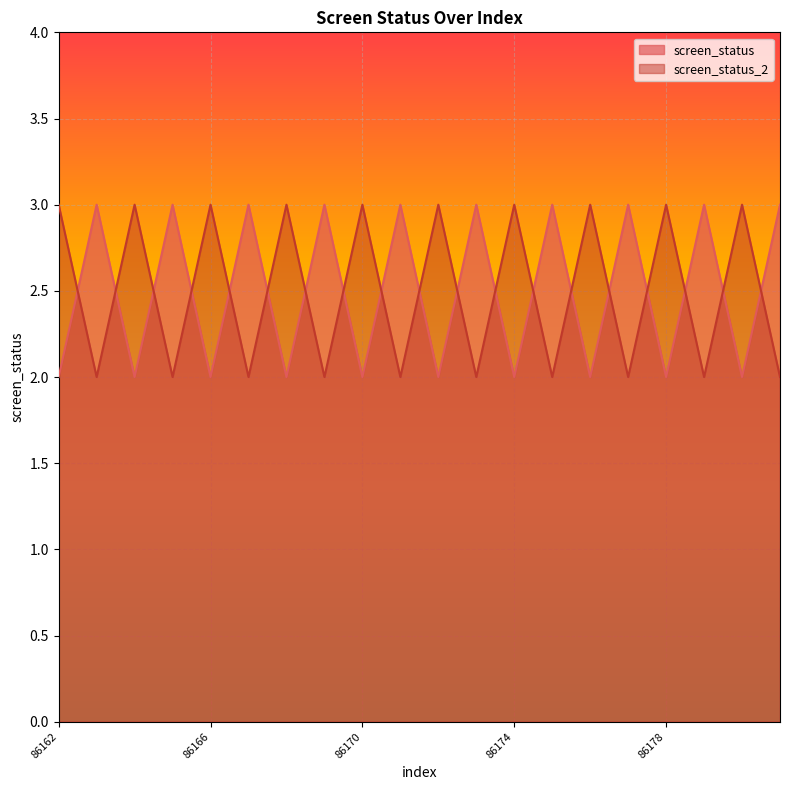

Does the chart display data point markers on the line(s)?

No